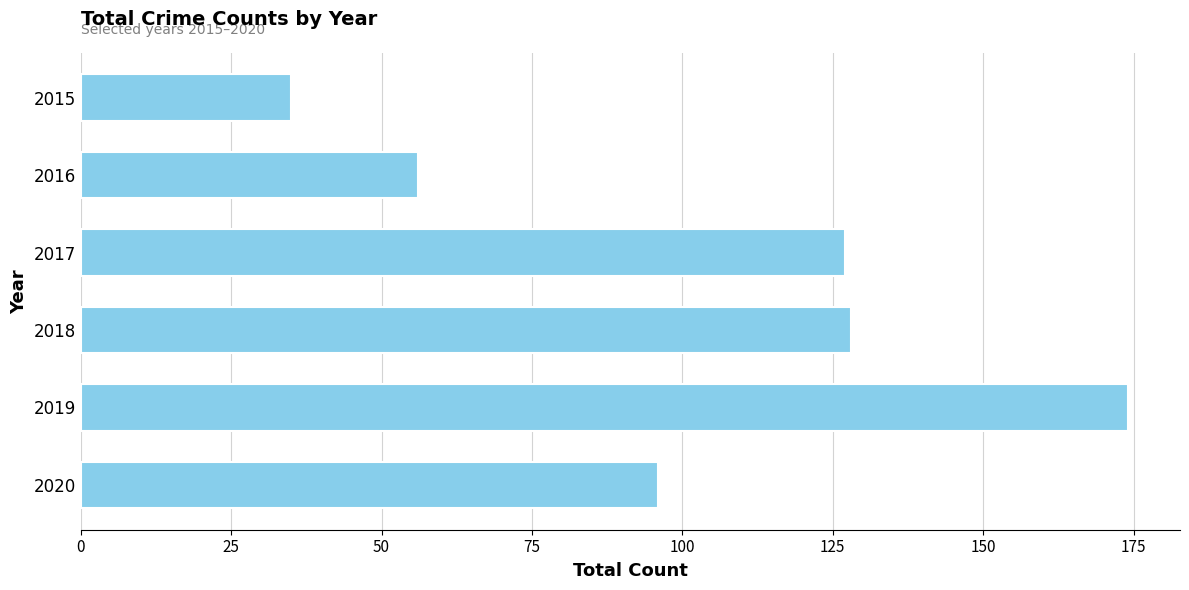

What is the change in value from 2016 to 2020?

+40